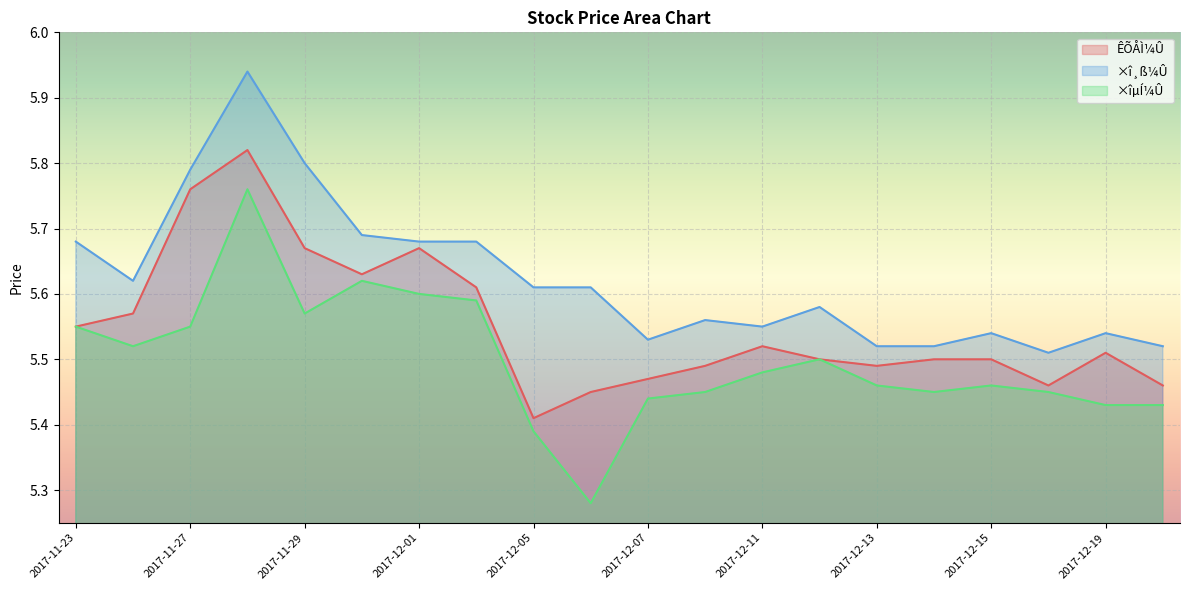

At which label does ×î¸ß¼Û reach its peak?

2017-11-28